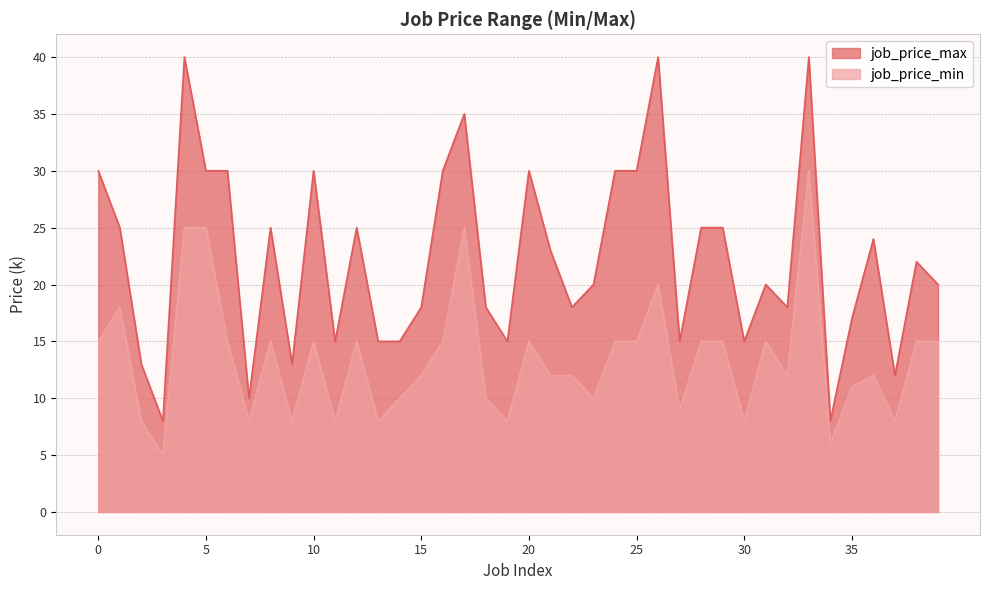

Which series has the widest spread of values?

job_price_max